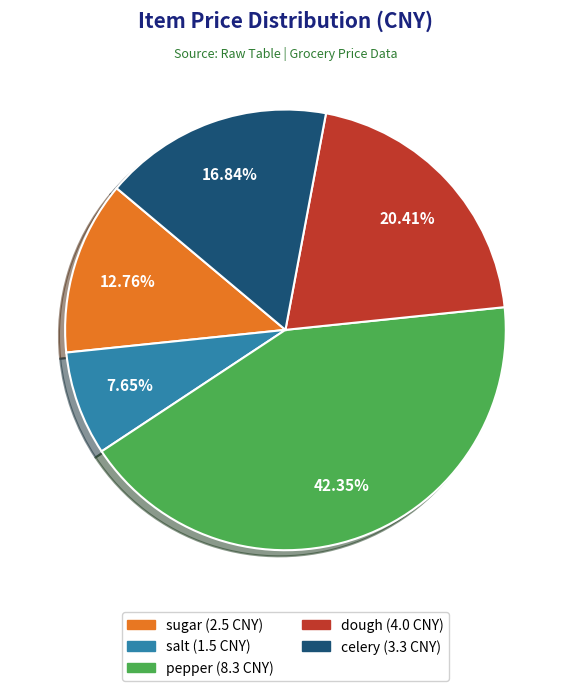

True or false: pepper accounts for 42% of the total.

True